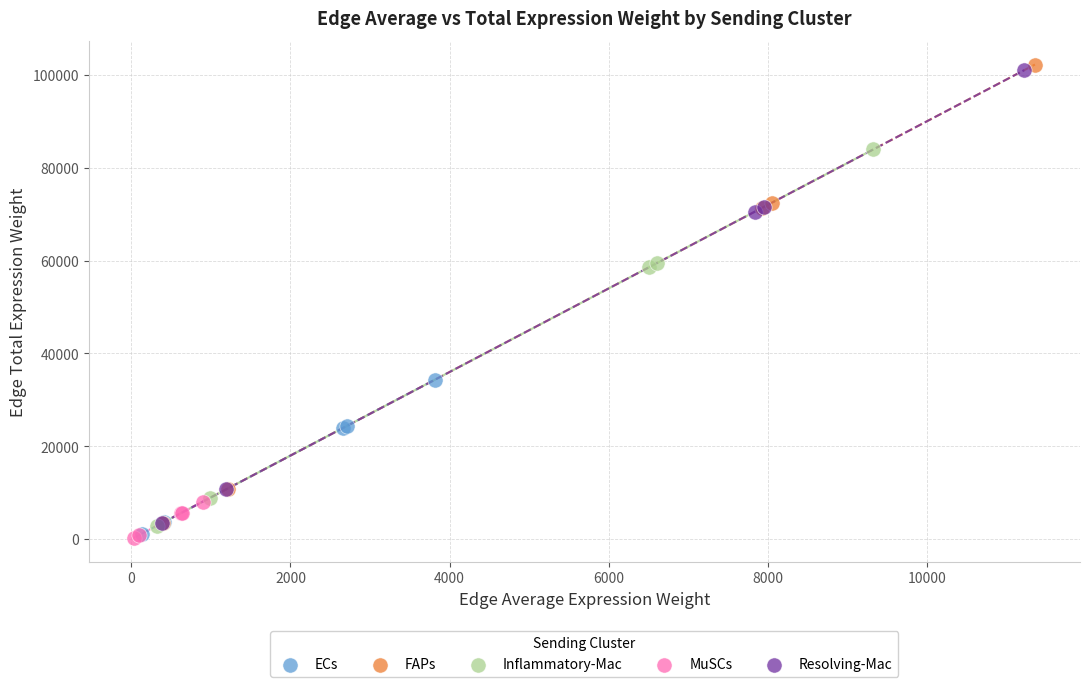

Which series has the widest spread of Y values?

FAPs